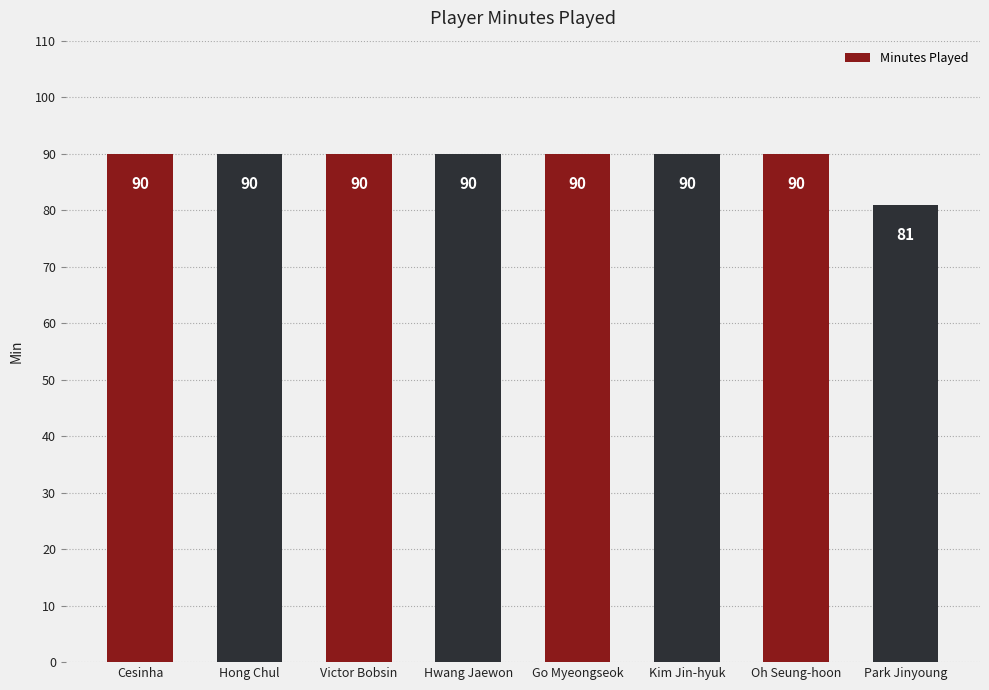

True or false: the data shows 90 at Oh Seung-hoon.

True